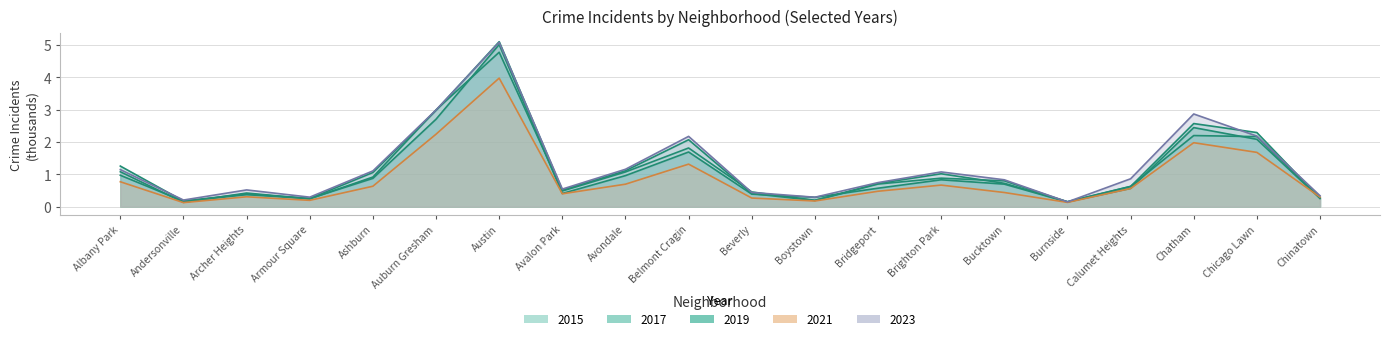

How many interior local valleys does the 2023 series have?

5